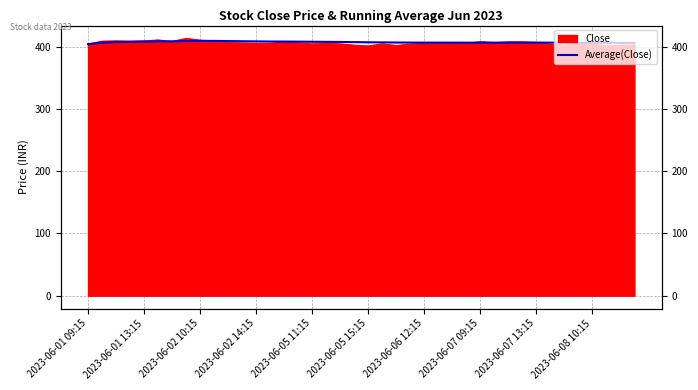

Approximately how many times larger is the value at 35 compared to 2023-06-05 15:15?

1.0